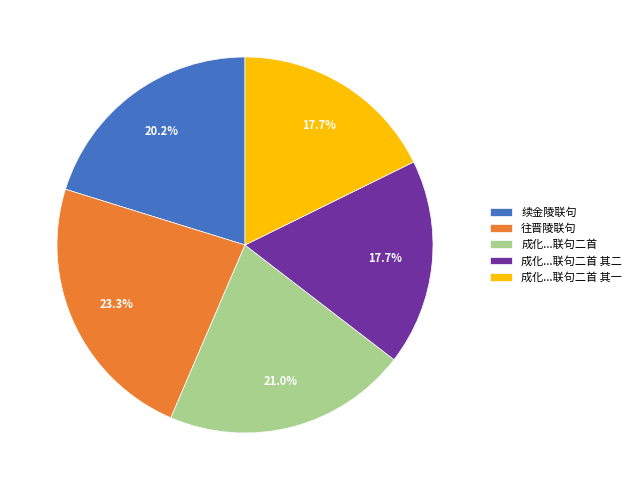

What is the total percentage of 续金陵联句 and 成化...联句二首?

41.2%